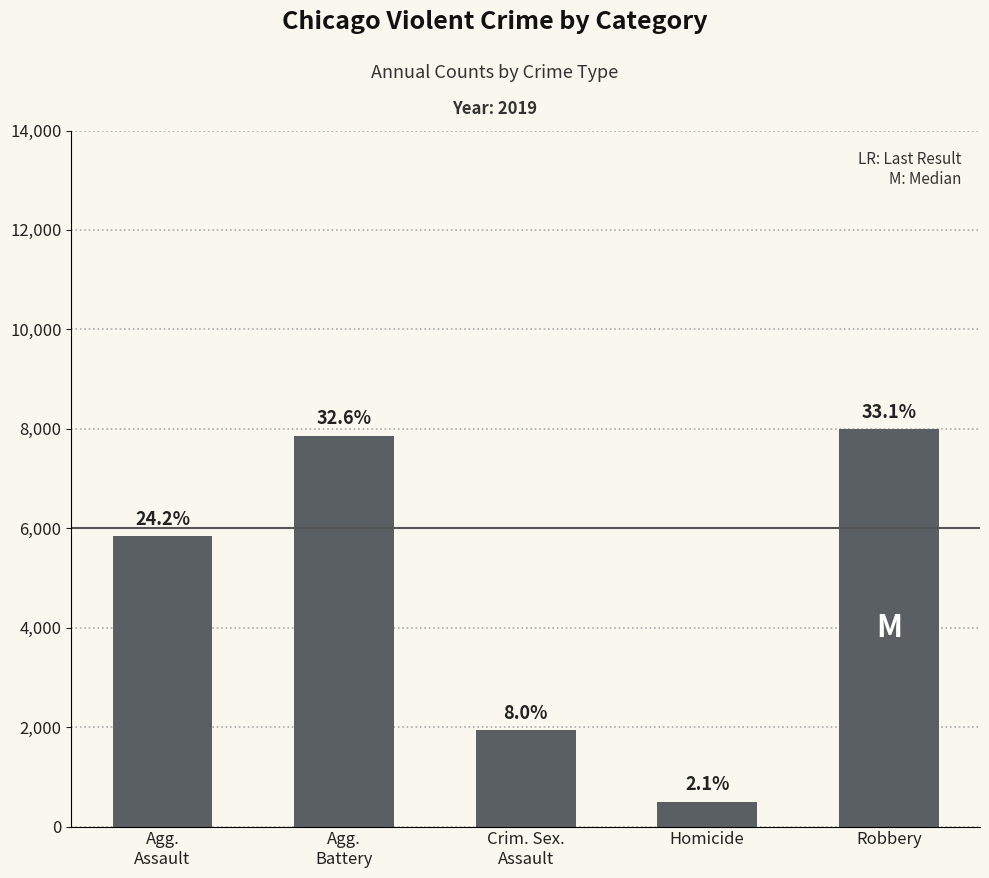

Are the bars horizontal?

No